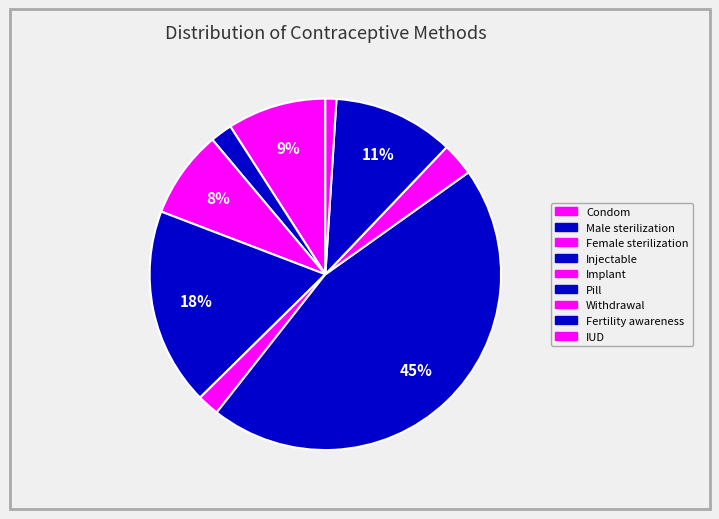

How many slices are in this pie chart?

9